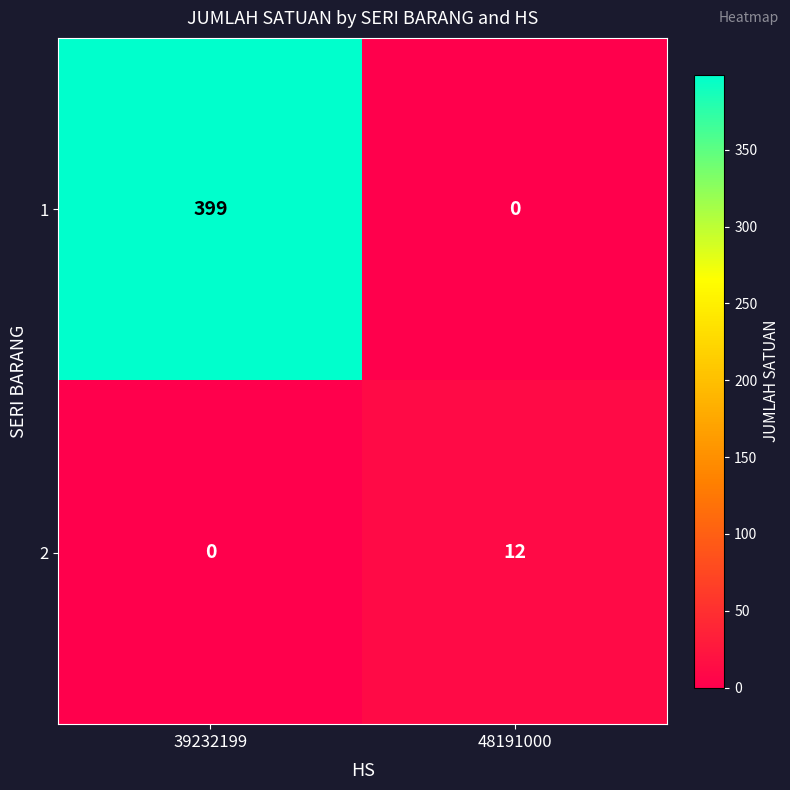

Reading left to right, list all the values displayed in this chart.

1: 39232199=399	48191000=0
2: 39232199=0	48191000=12